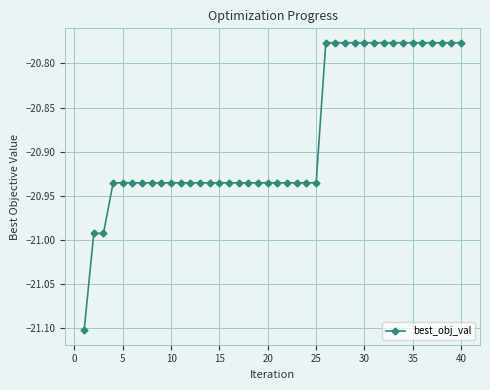

What is the difference between the second highest and minimum values?

0.3